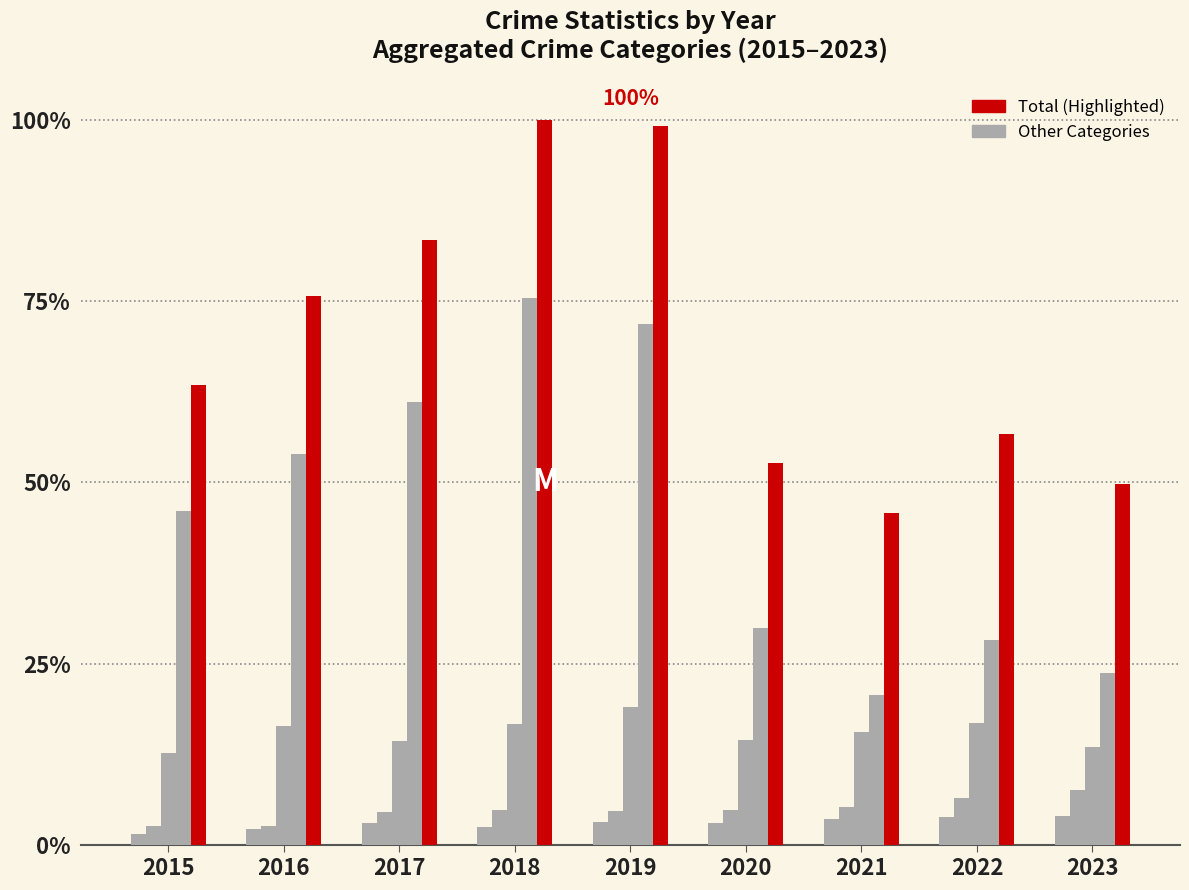

The value of Aggravated Assault at 2019 is 169. True or false?

False